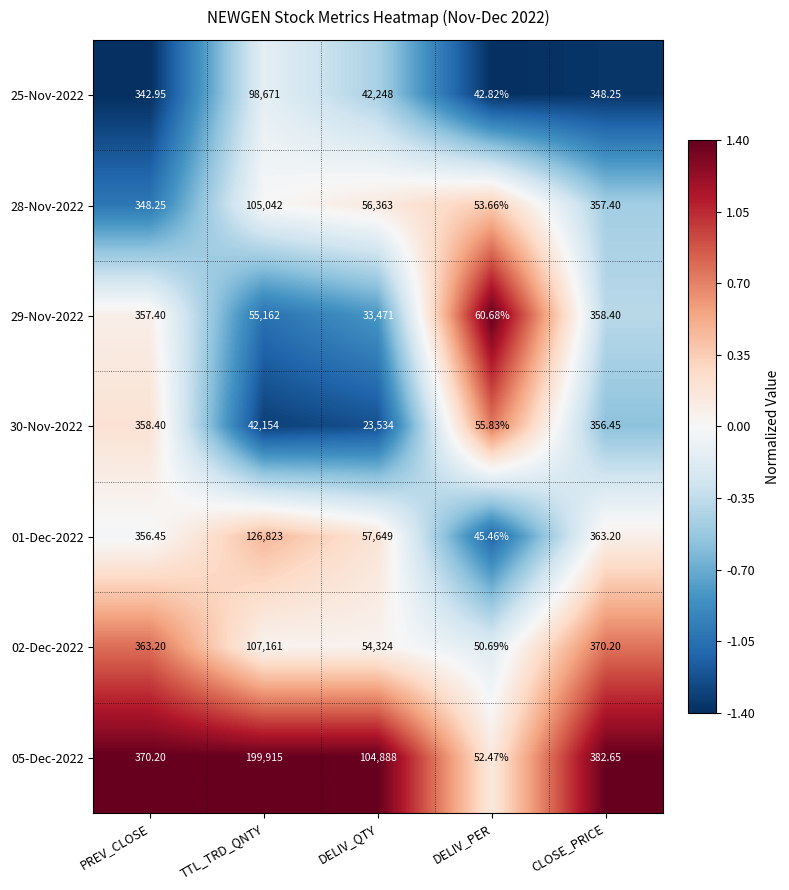

Which category has the highest value in the 29-Nov-2022 series?

TTL_TRD_QNTY